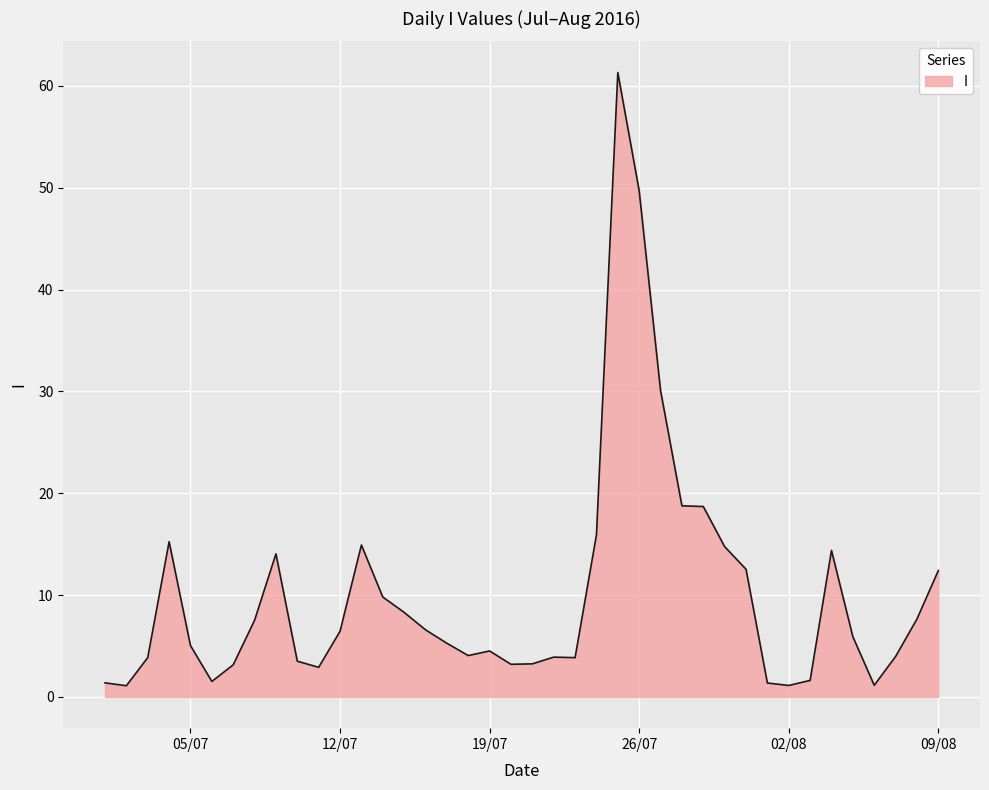

What is the maximum value shown in the chart?

61.3